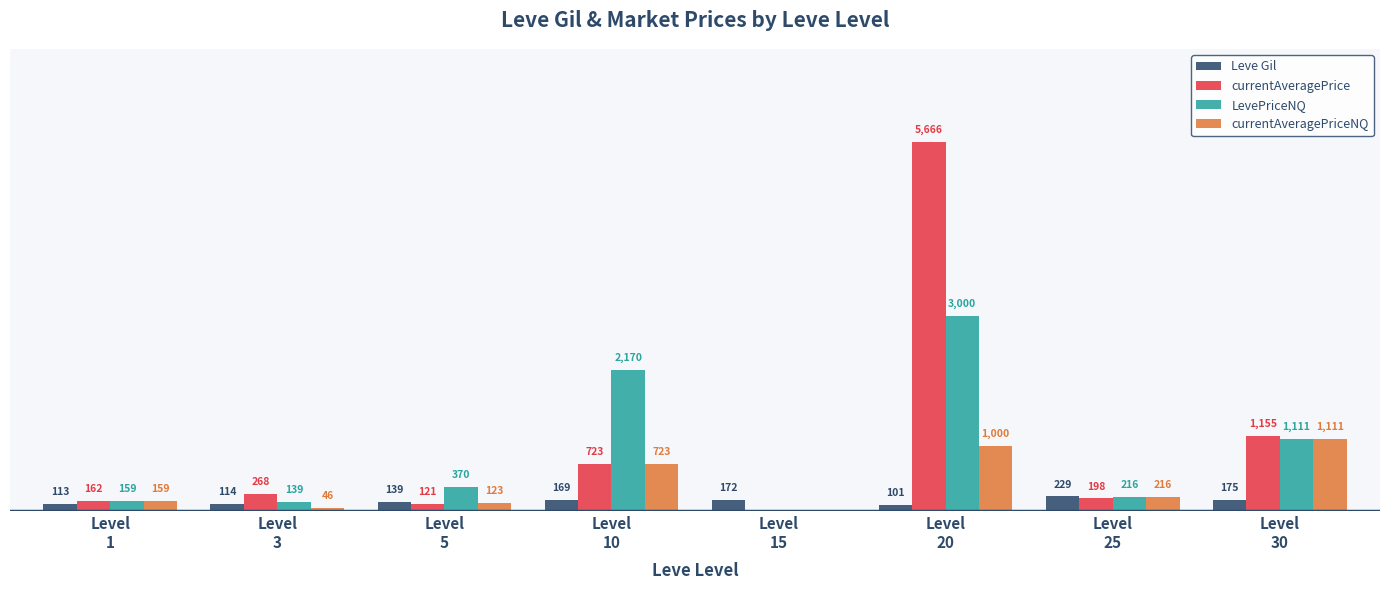

Are the bars grouped side by side (vs. stacked)?

Yes